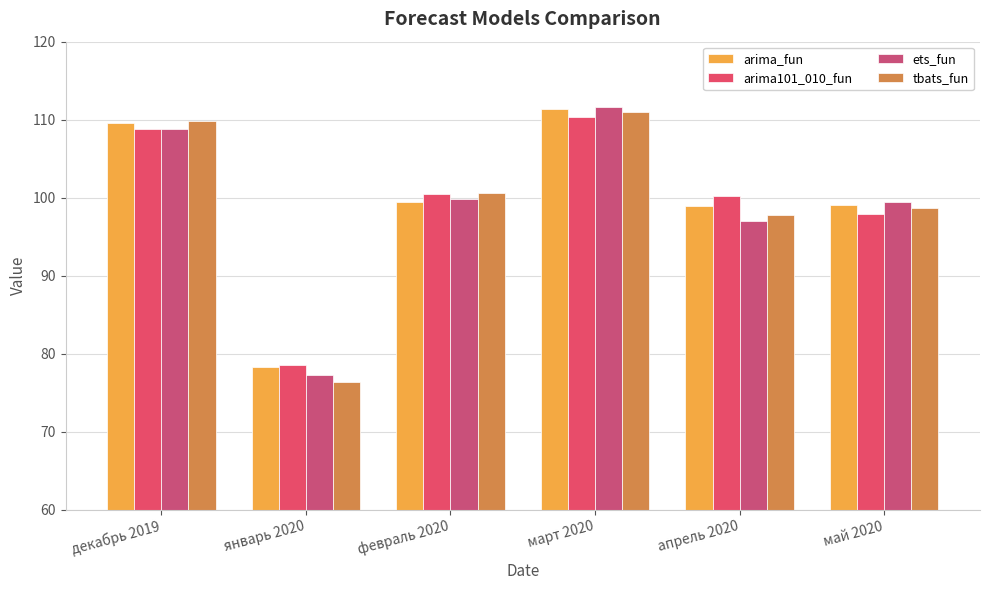

List the series in order of their peak value, lowest first.

arima101_010_fun, tbats_fun, arima_fun, ets_fun